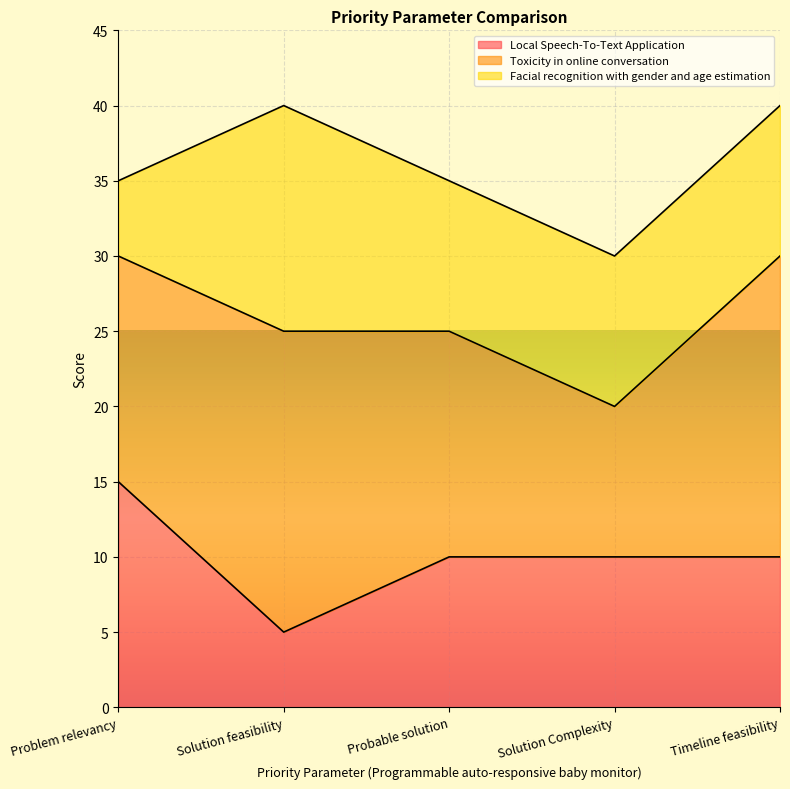

Does the chart display data point markers on the line(s)?

No